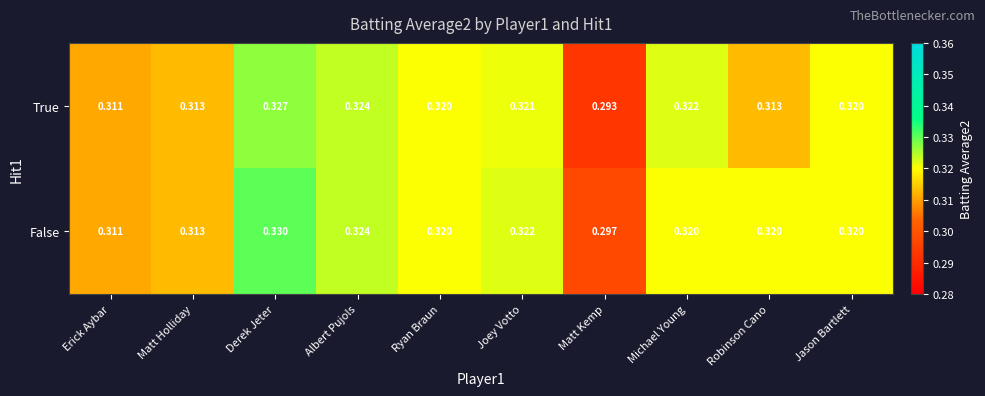

At which category is the sum across all series the highest?

Derek Jeter